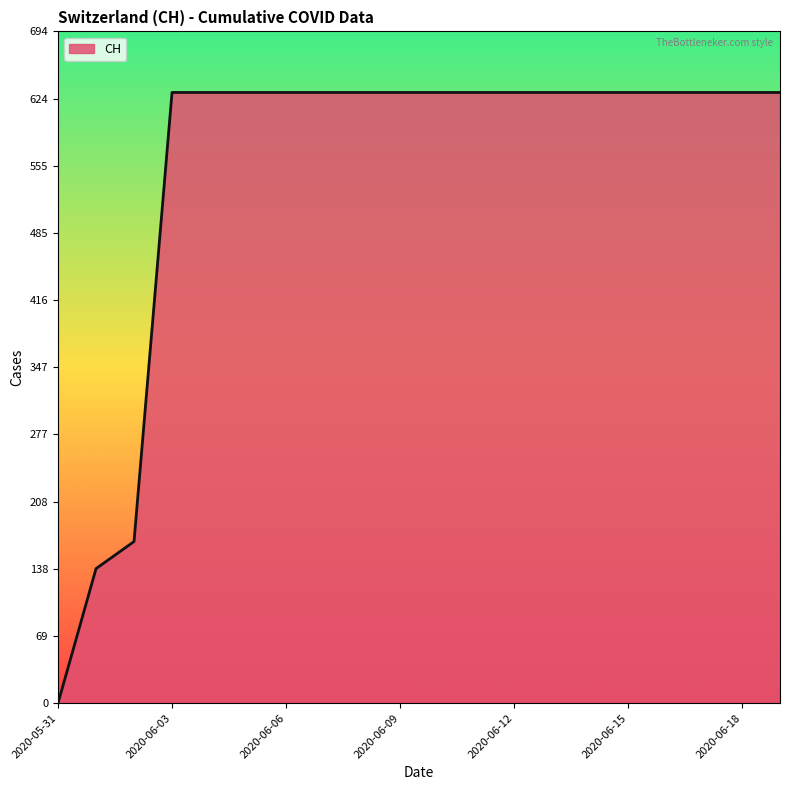

What is the greatest value displayed?

631